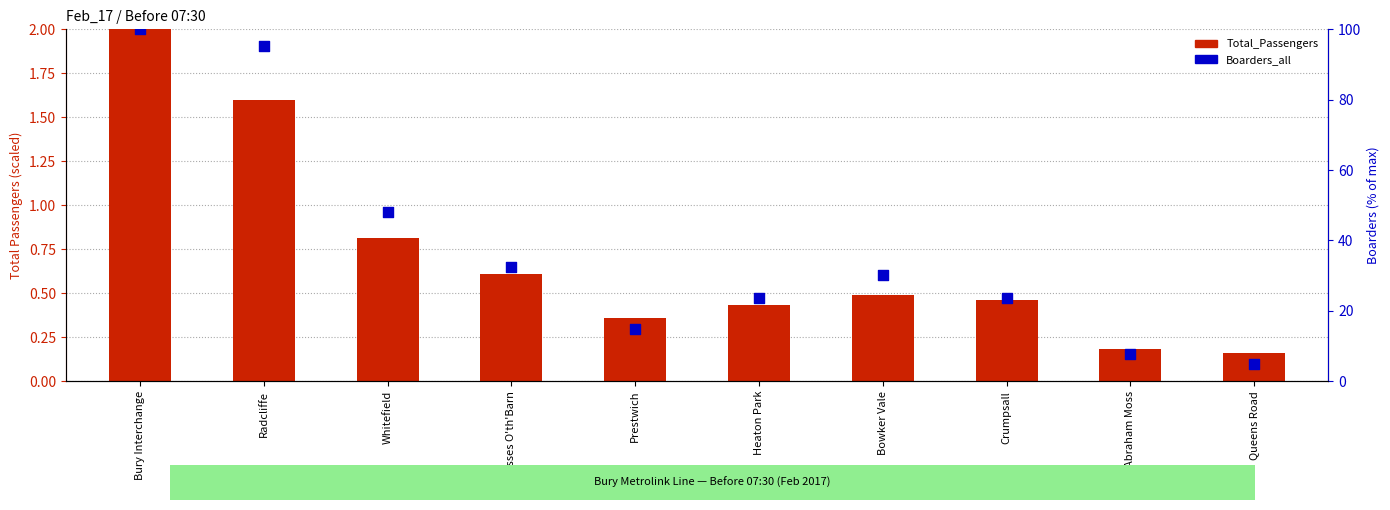

At how many categories does at least one series exceed 94?

2